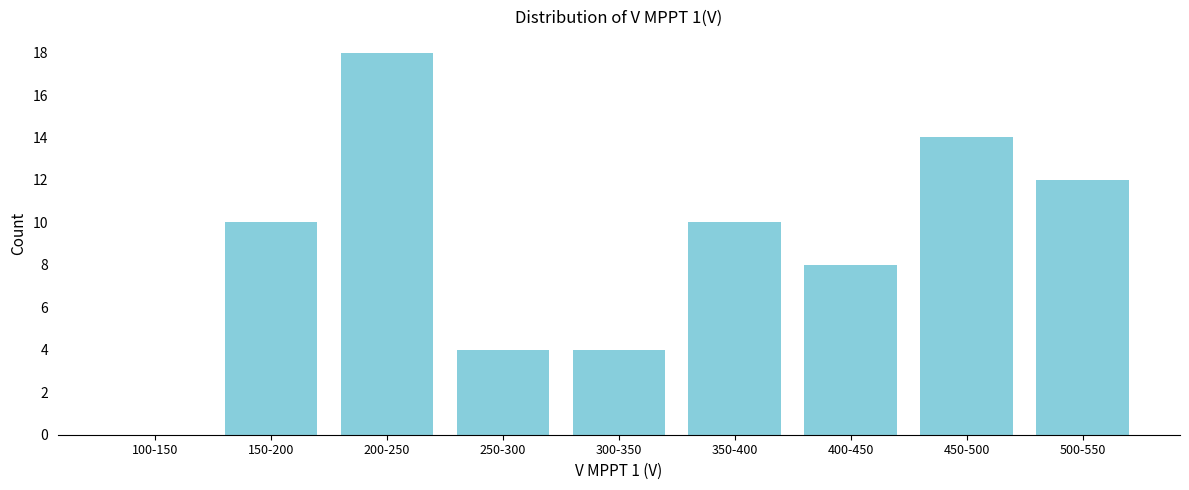

Reading right to left, what are all the values shown in this chart?

500-550=12	450-500=14	400-450=8	350-400=10	300-350=4	250-300=4	200-250=18	150-200=10	100-150=0